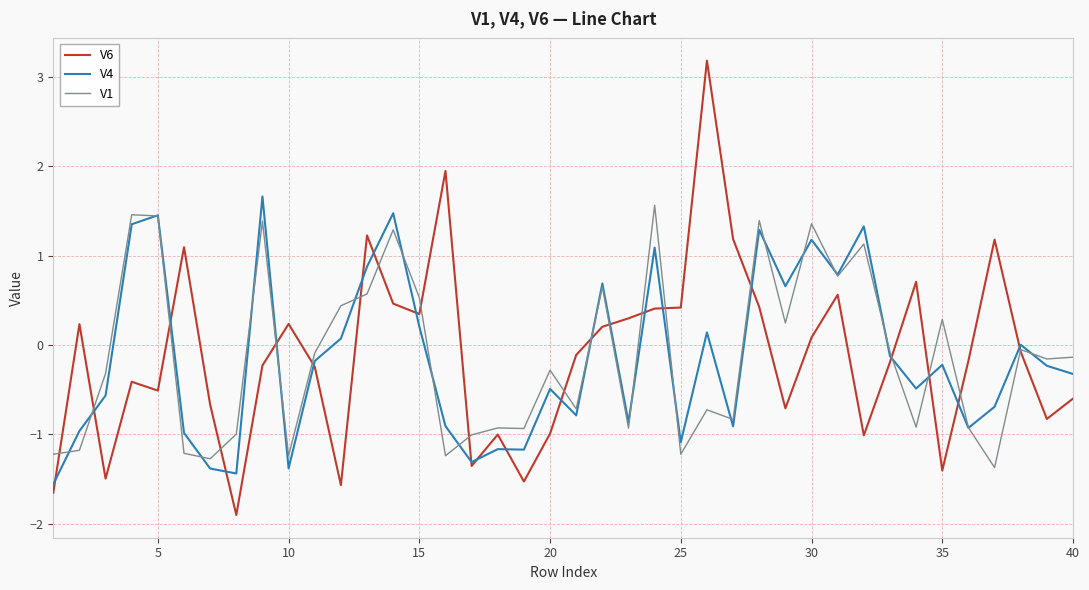

What is the lowest value of the V4 series?

-1.6